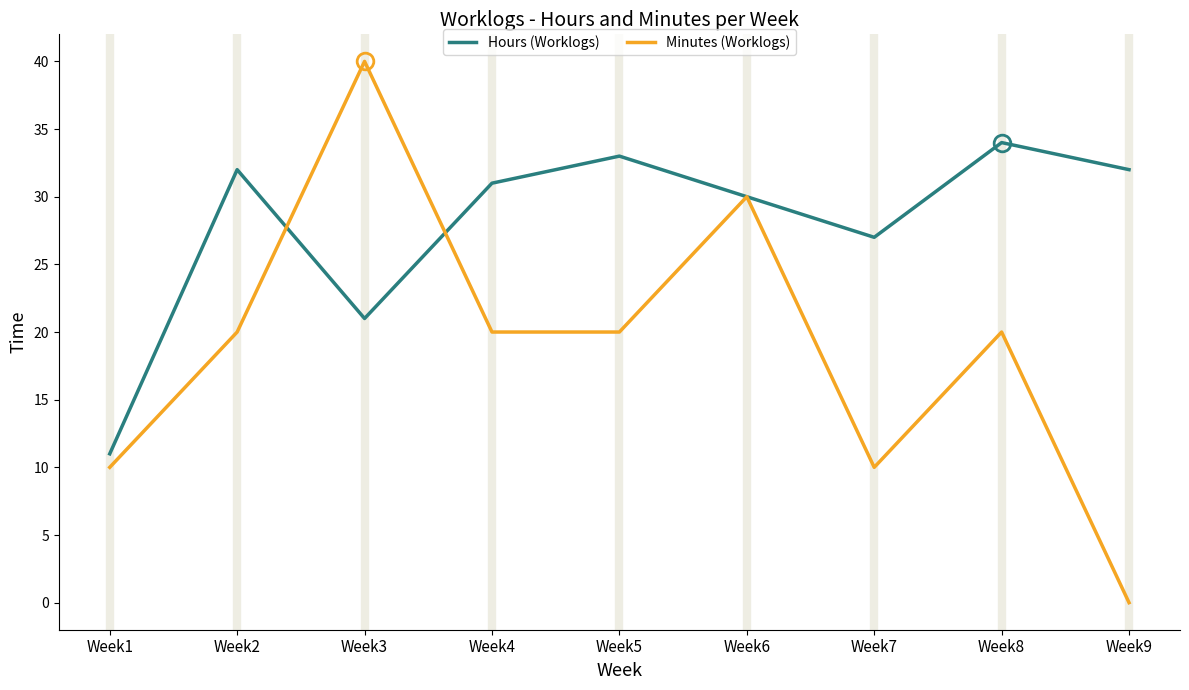

How many lines are shown in the chart?

2